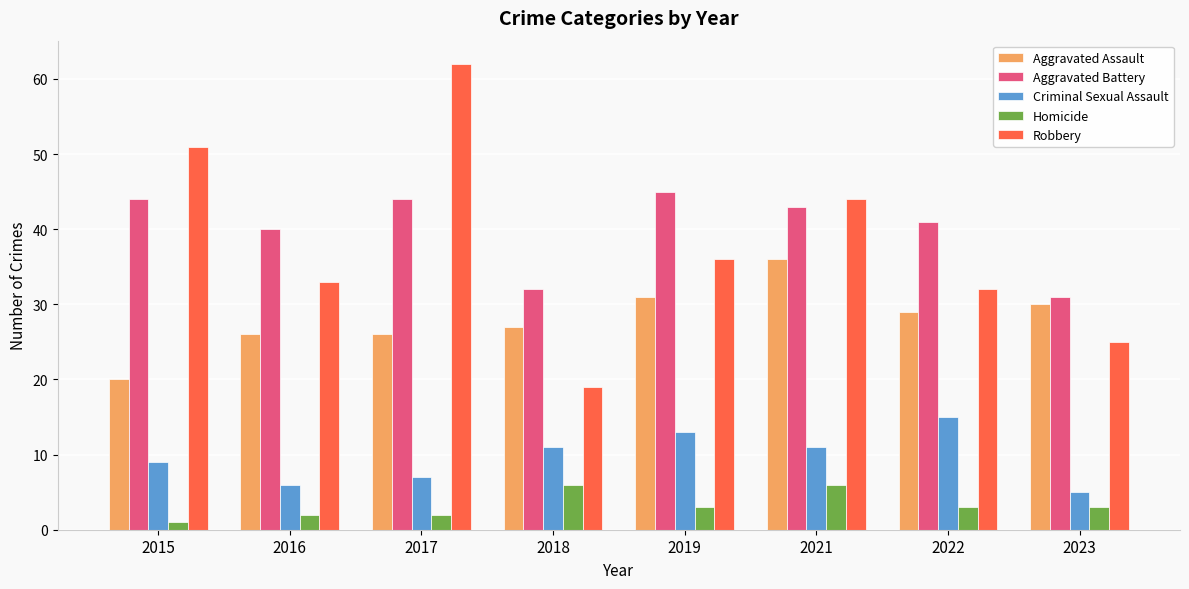

Is the value of Aggravated Assault at 2019 greater than the value of Robbery at 2023?

Yes